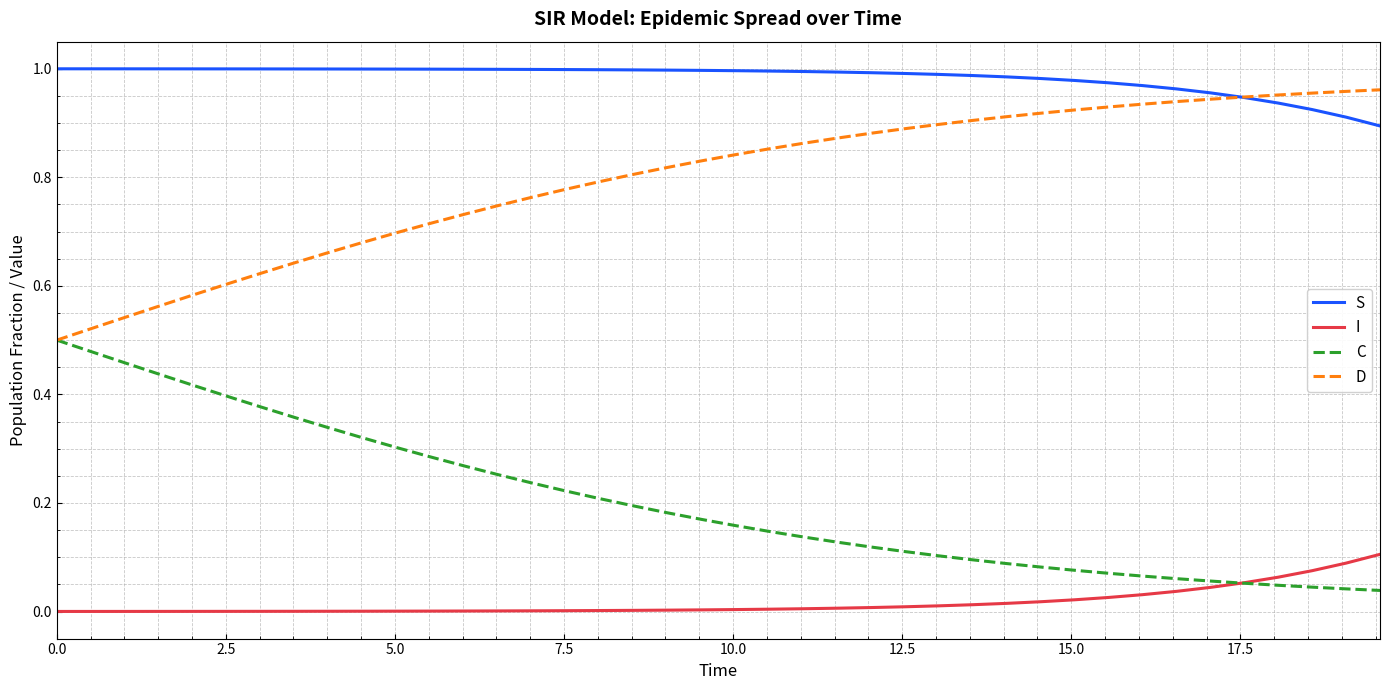

List the series in order of their overall mean, lowest first.

I, C, D, S